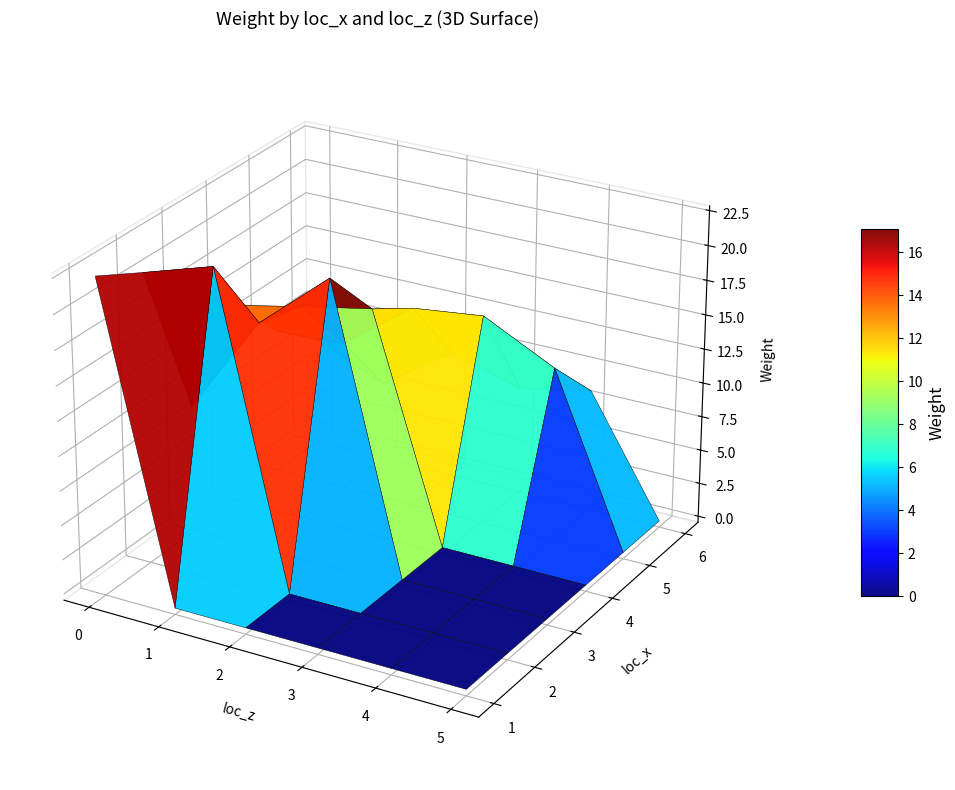

The value of 6 at 0 is 2.7. True or false?

False